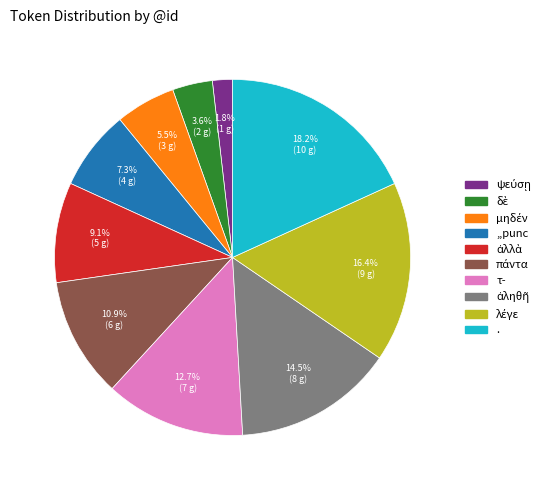

What is the largest slice in the pie chart?

.